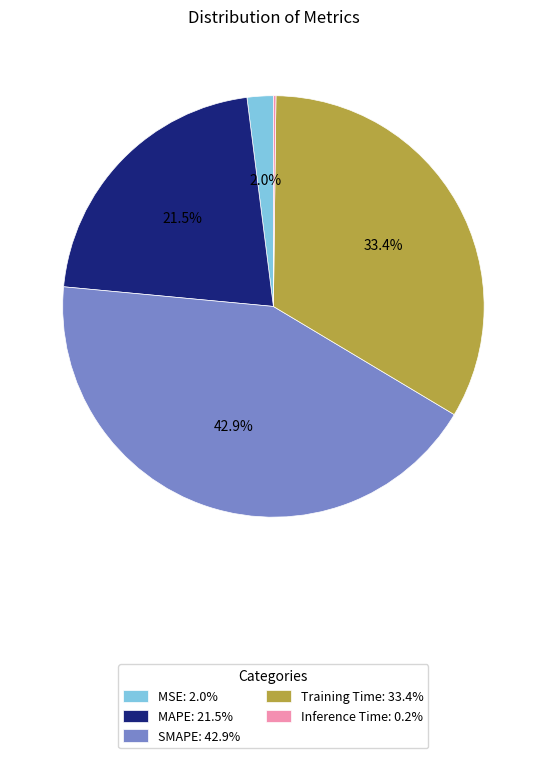

Combined, what portion of the pie is Training Time: 33.4% and MAPE: 21.5%?

54.9%